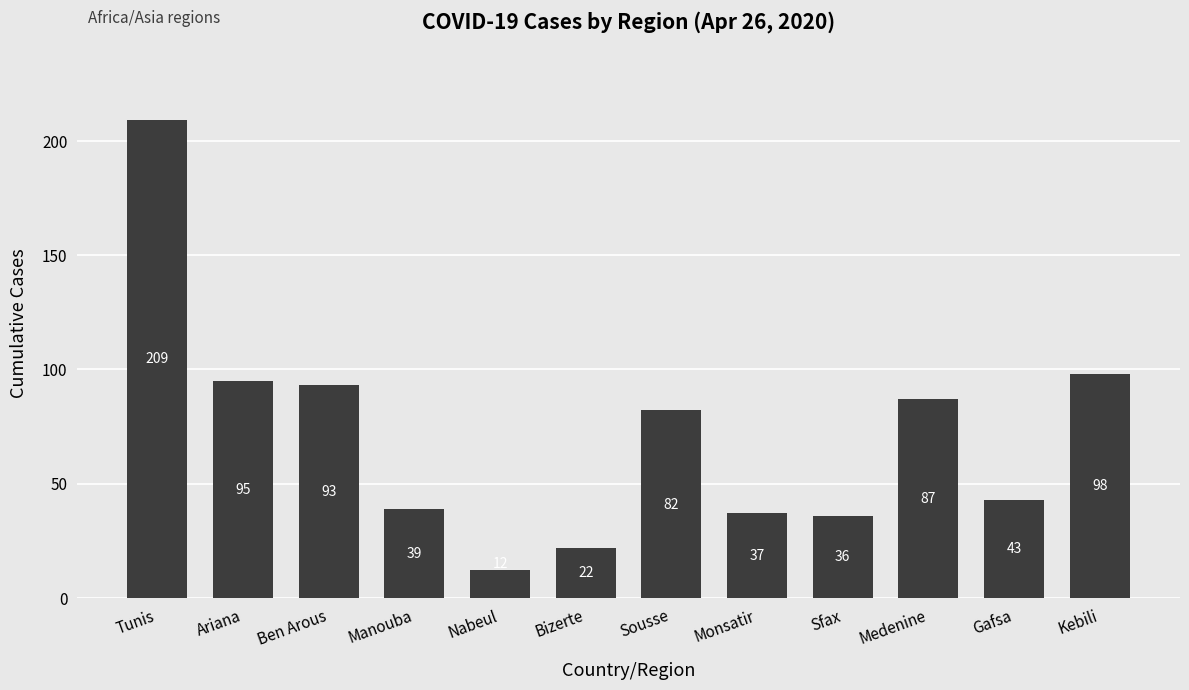

Rank the categories by value from lowest to highest.

Nabeul, Bizerte, Sfax, Monsatir, Manouba, Gafsa, Sousse, Medenine, Ben Arous, Ariana, Kebili, Tunis